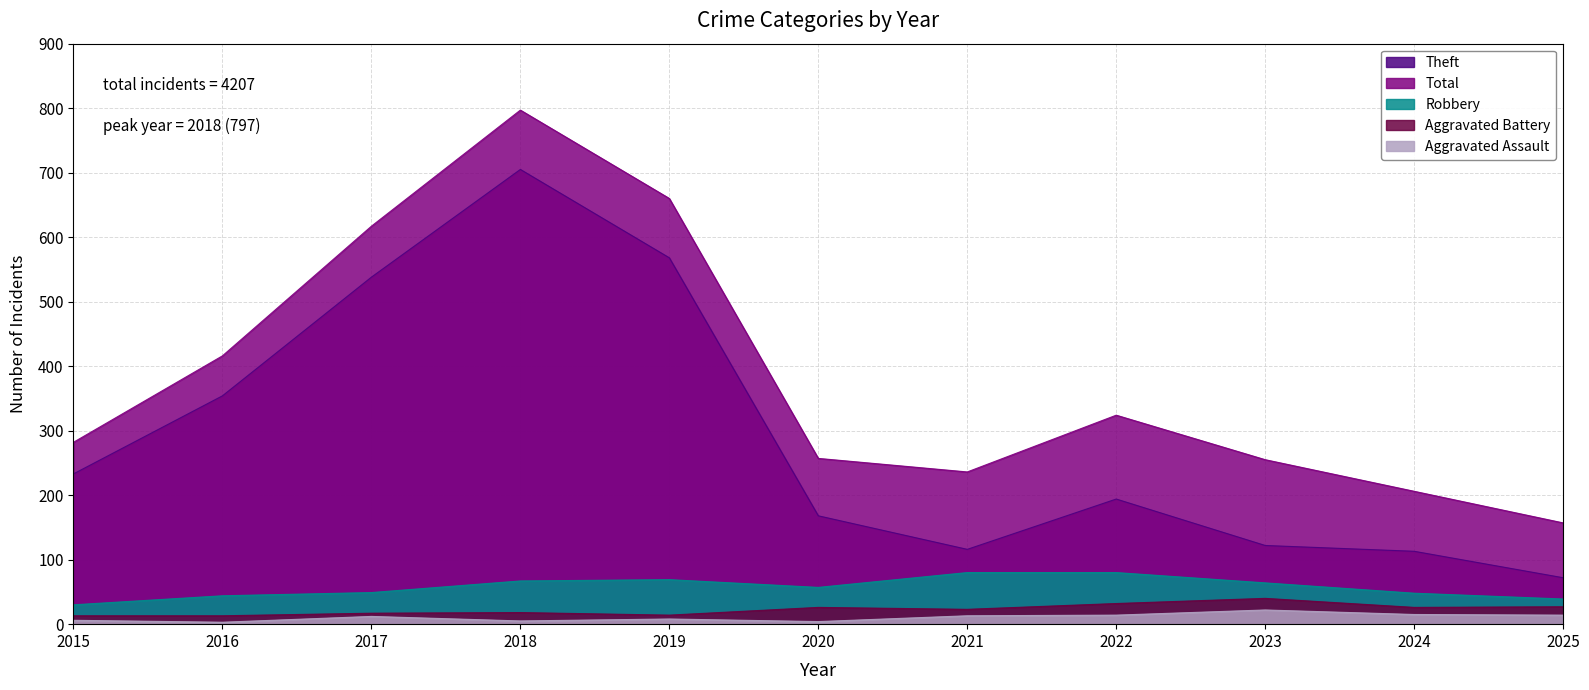

At which category does the chart reach its peak across all series?

2018